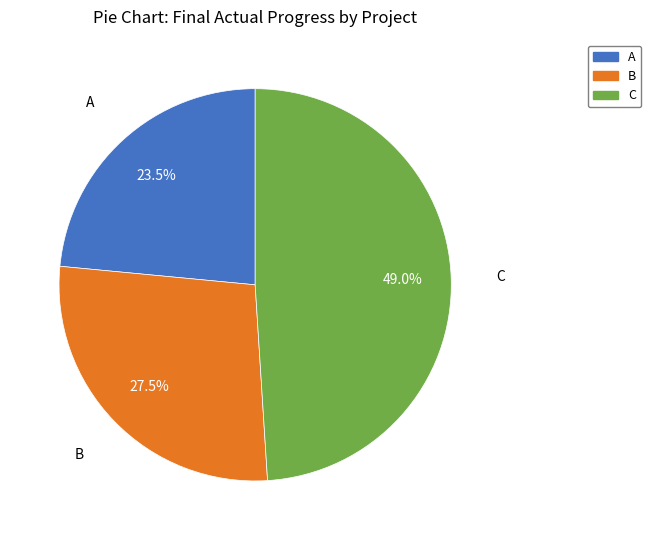

True or false: C accounts for 49% of the total.

True